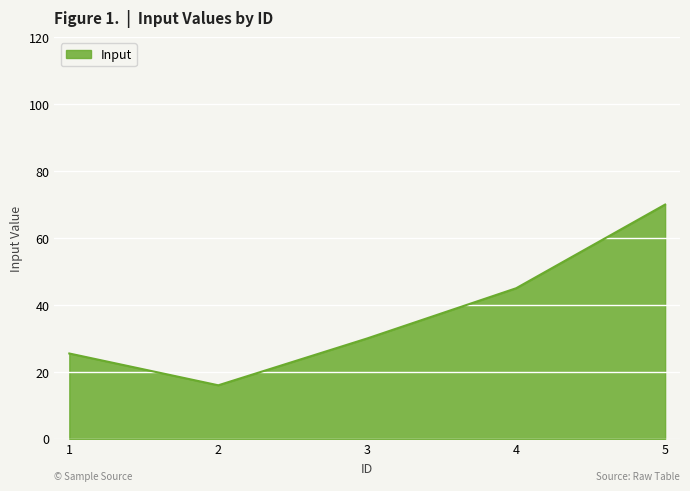

Reading left to right, extract all data points from this chart.

25.5	16.0	30.0	45.0	70.0